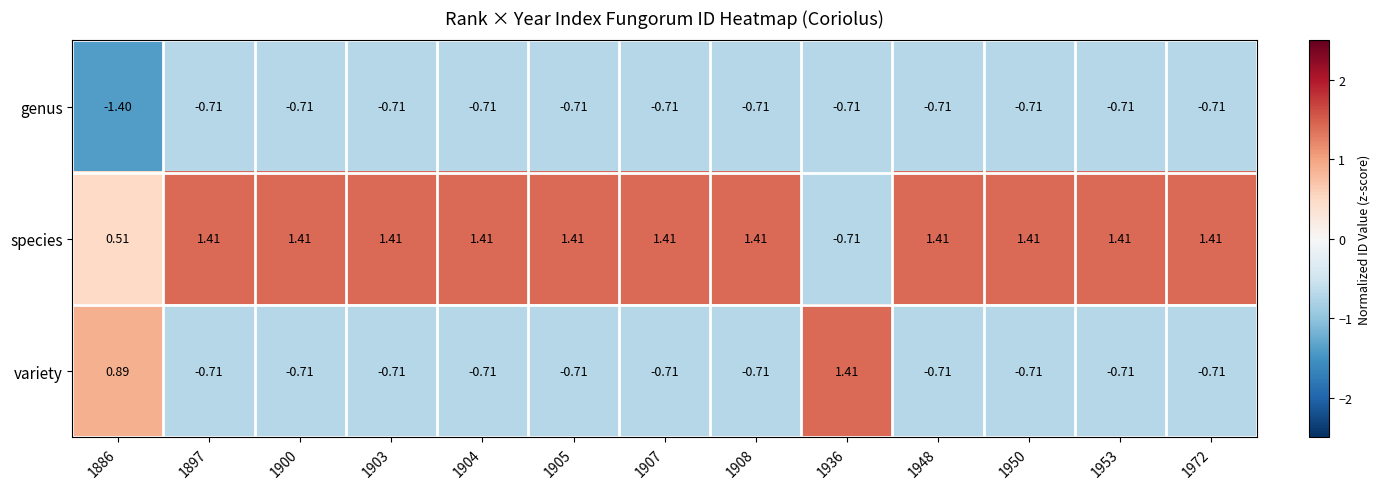

How many distinct data groups are displayed?

3